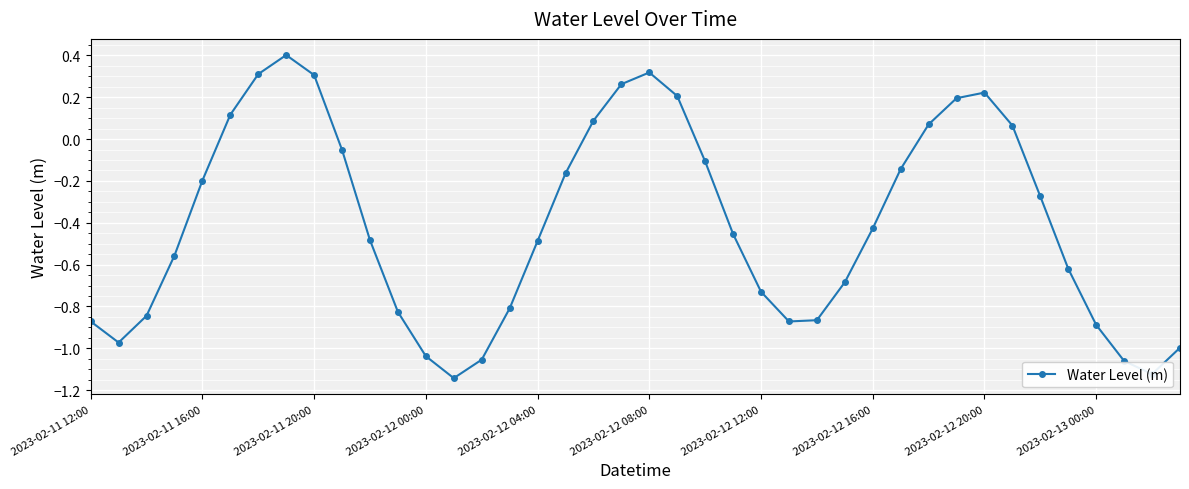

What is the difference between the maximum and minimum values?

1.5